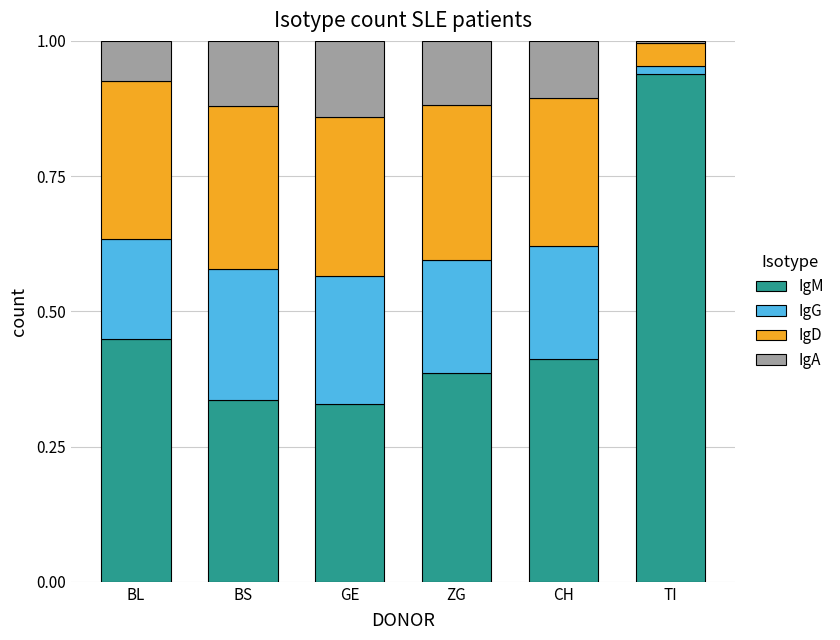

At which label does IgM reach its peak?

TI